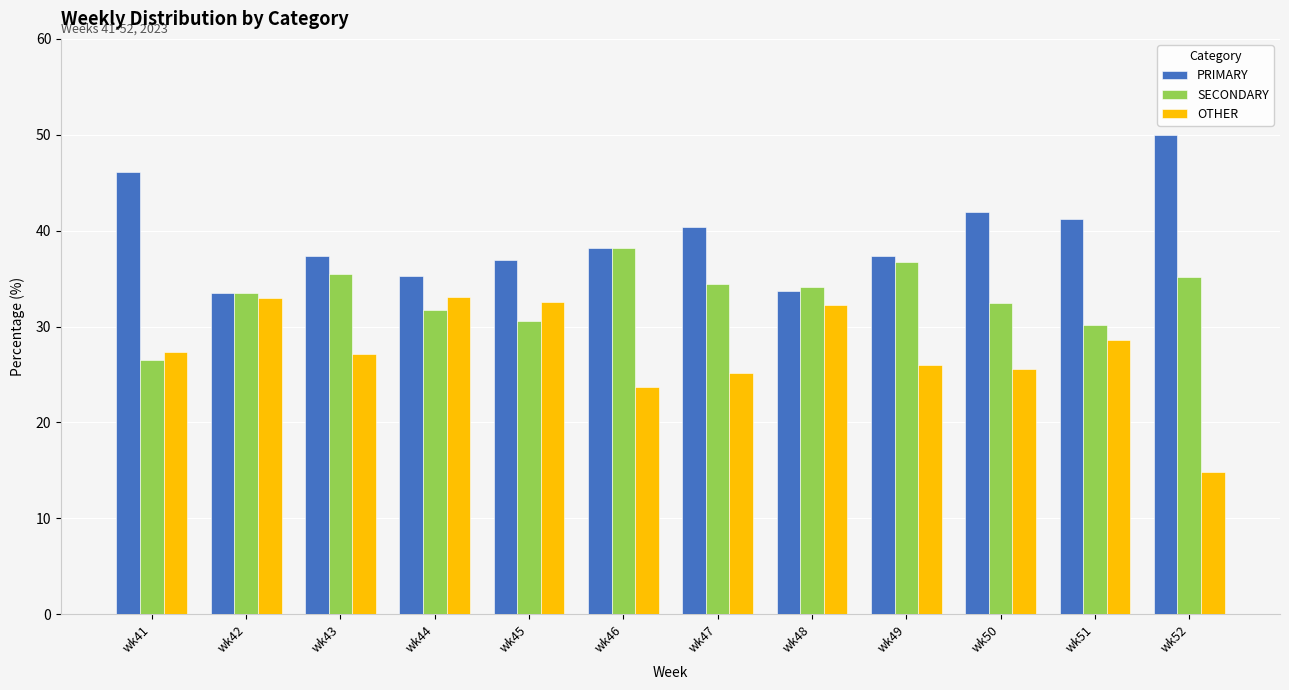

Rank the series by their maximum value, from lowest to highest.

OTHER, SECONDARY, PRIMARY